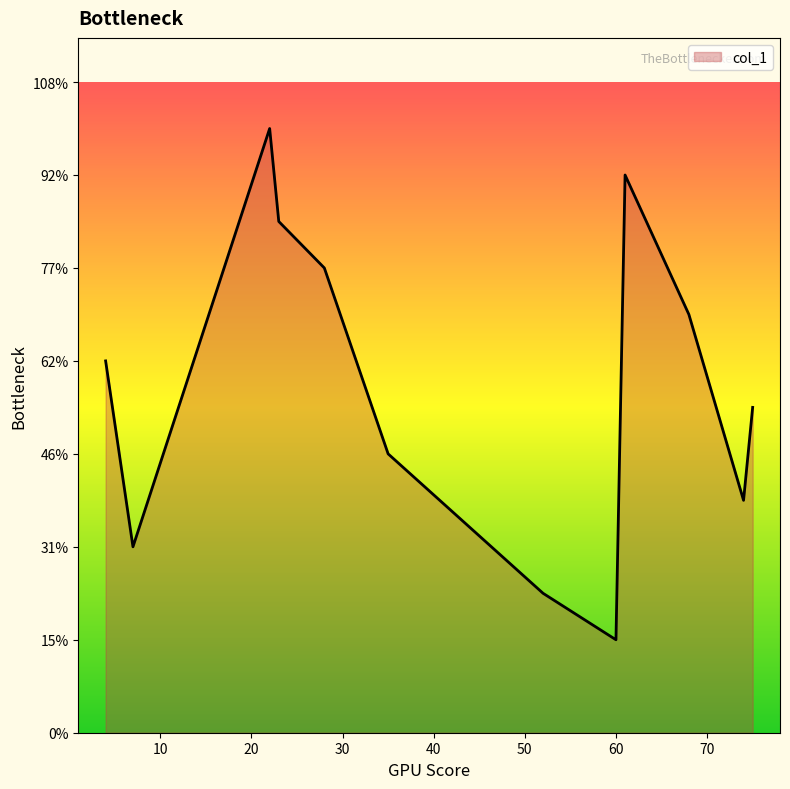

Does the chart display data point markers on the line(s)?

No